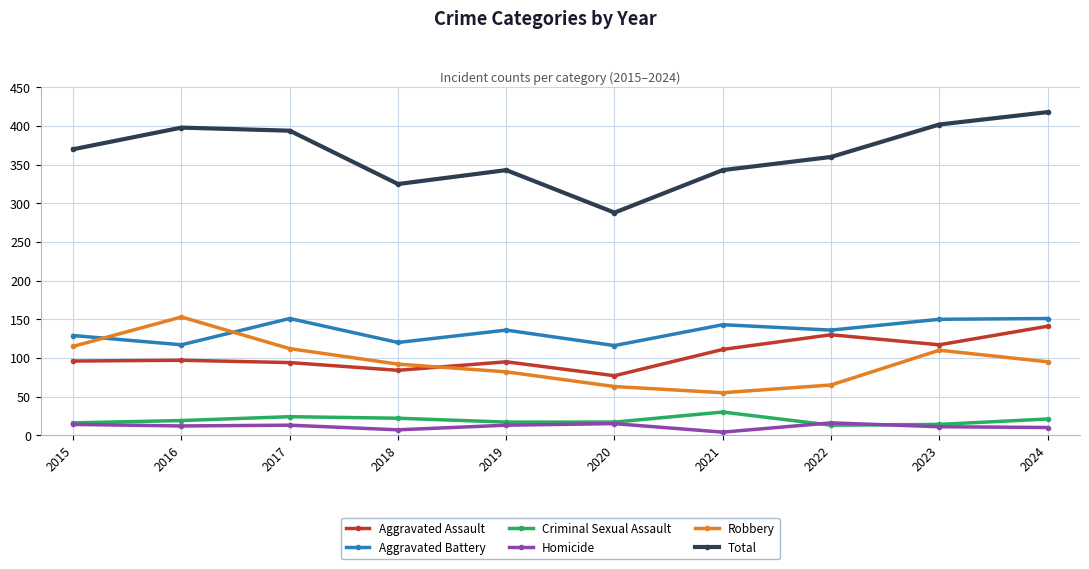

At how many categories does at least one series exceed 155?

10